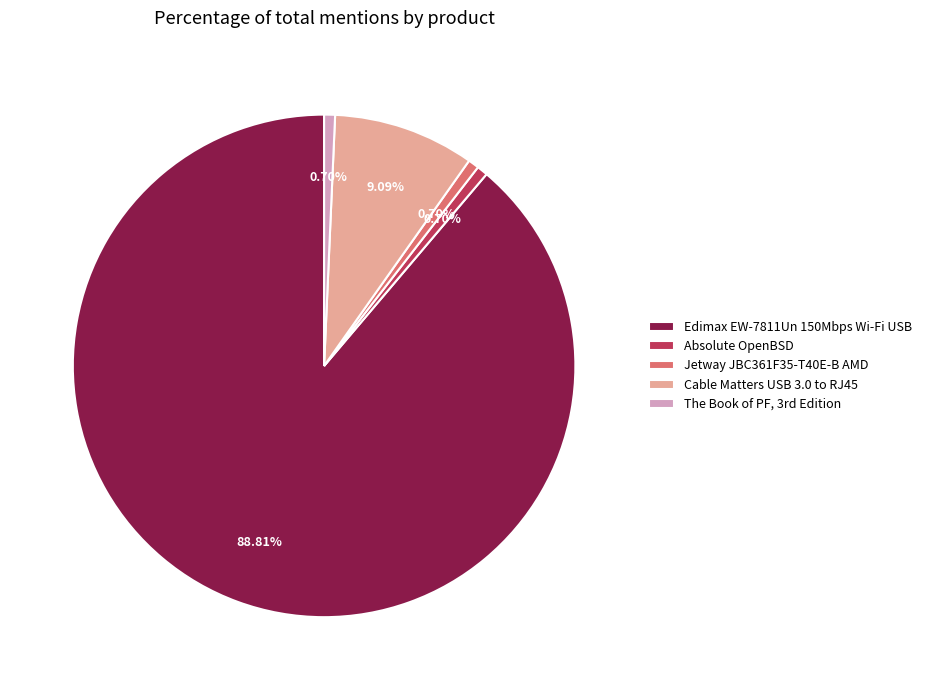

Does Edimax EW-7811Un 150Mbps Wi-Fi USB account for over 50% of the chart?

Yes